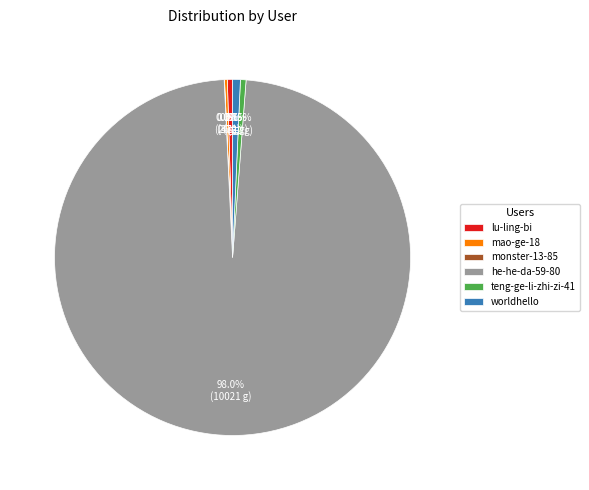

What is the majority slice?

he-he-da-59-80